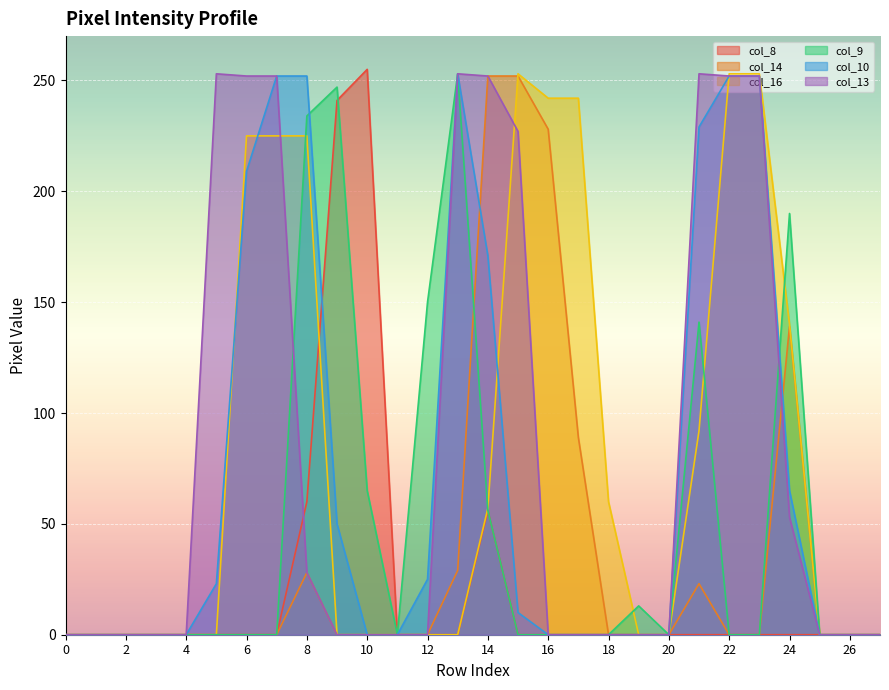

The value of col_13 at row_4 is 0. True or false?

True